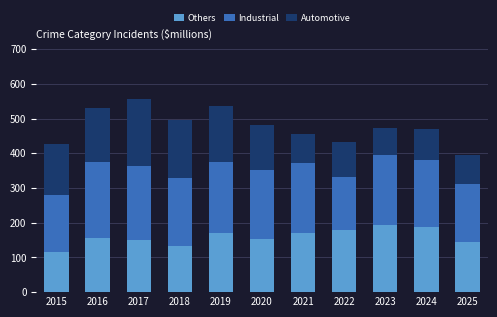

What are all the series names shown in the legend?

Others, Industrial, Automotive